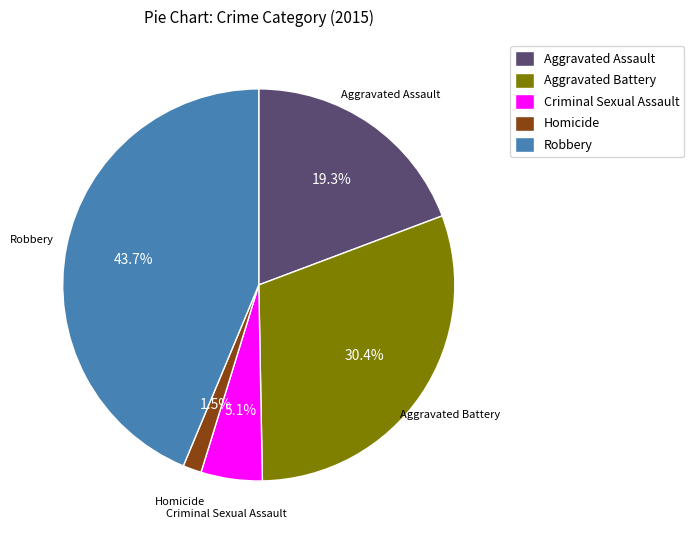

To the nearest percent, what is the difference between the Aggravated Battery and Aggravated Assault slice percentages?

11%